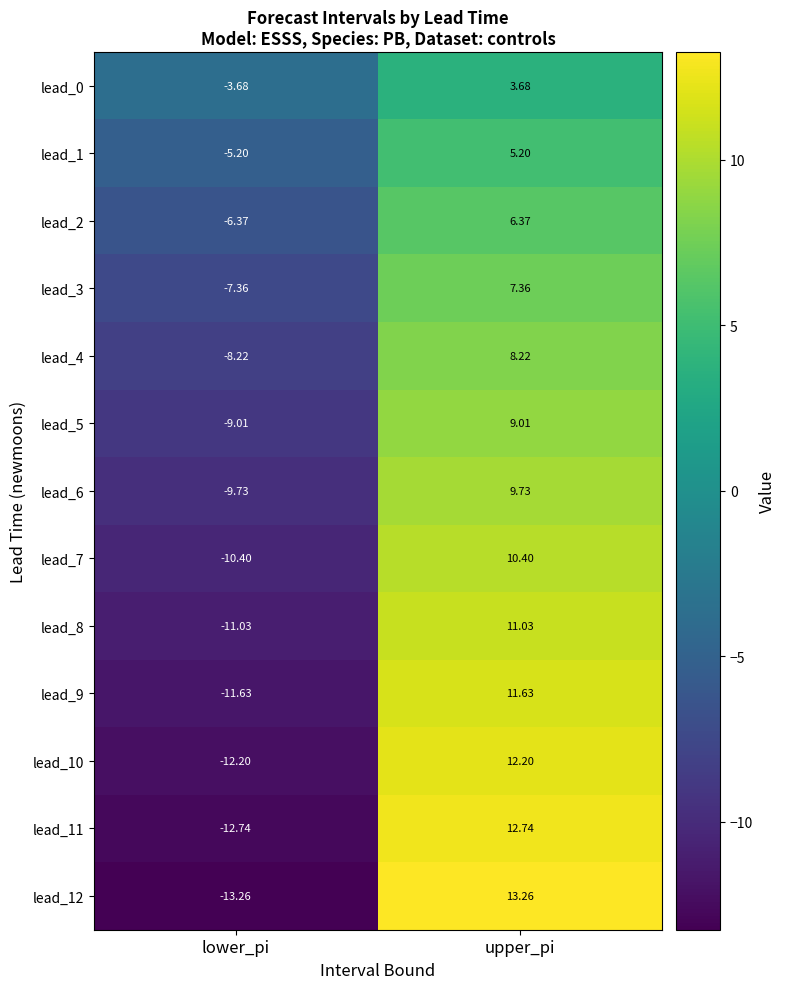

Rank the categories by lead_12 value from highest to lowest.

upper_pi, lower_pi